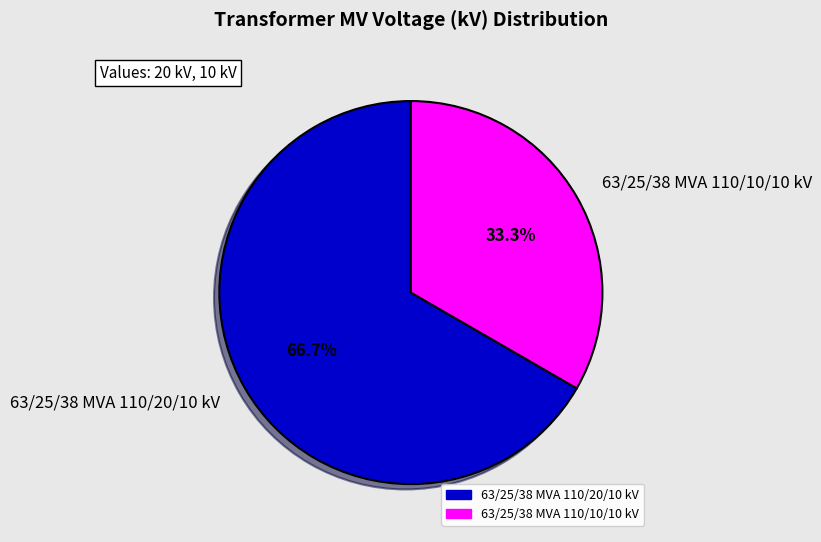

Rank the categories by value from lowest to highest.

63/25/38 MVA 110/10/10 kV, 63/25/38 MVA 110/20/10 kV